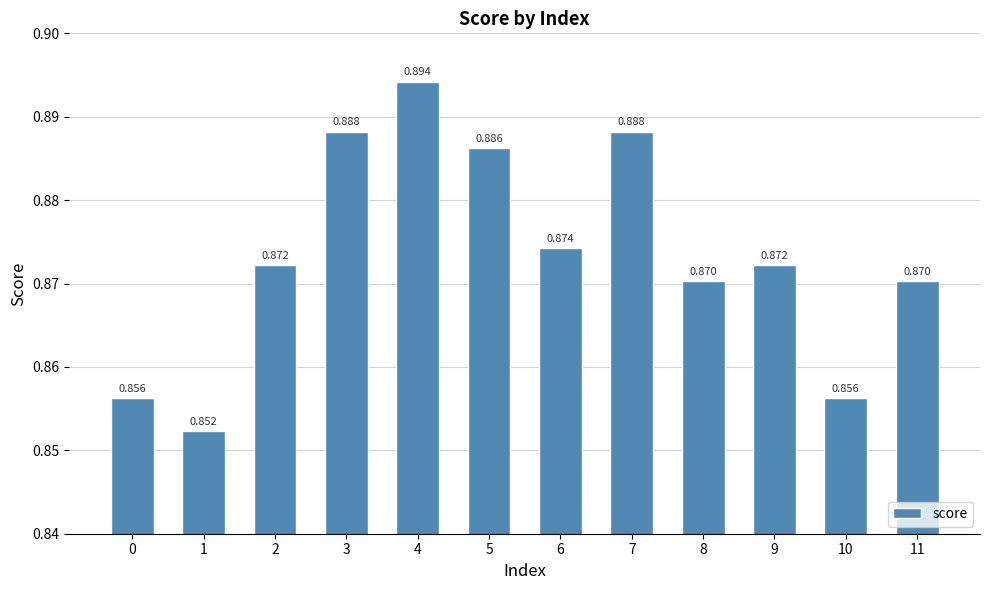

How many distinct data groups are displayed?

1